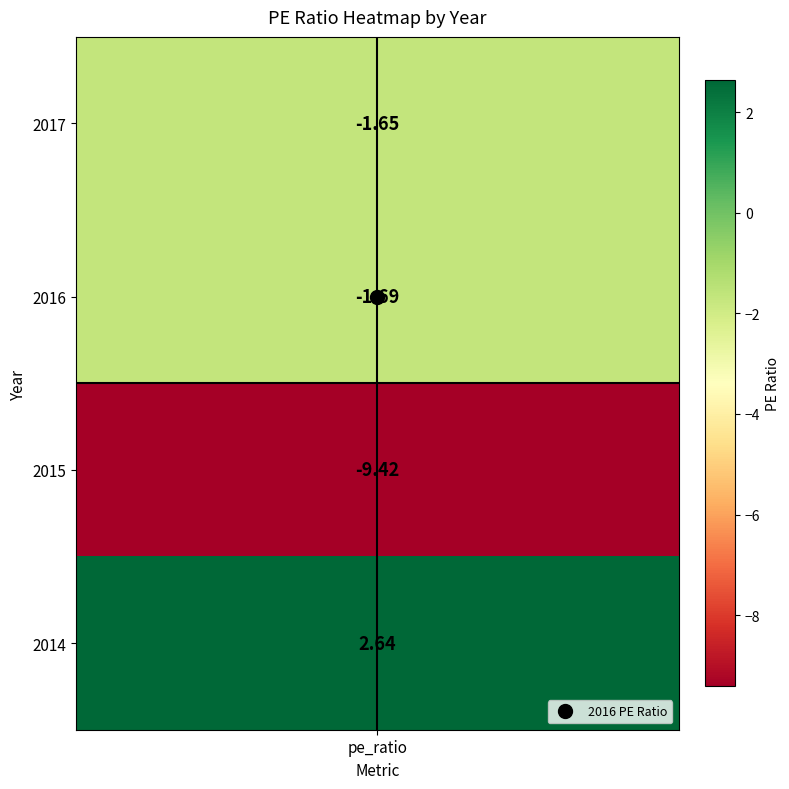

What is the approximate value at 2016?

-1.7